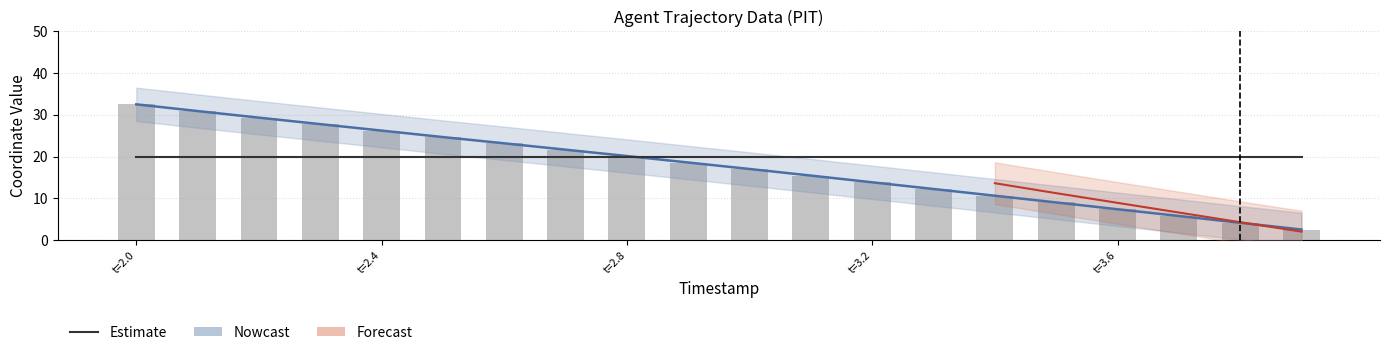

What is the total value across all series at t=2.0?

65.0